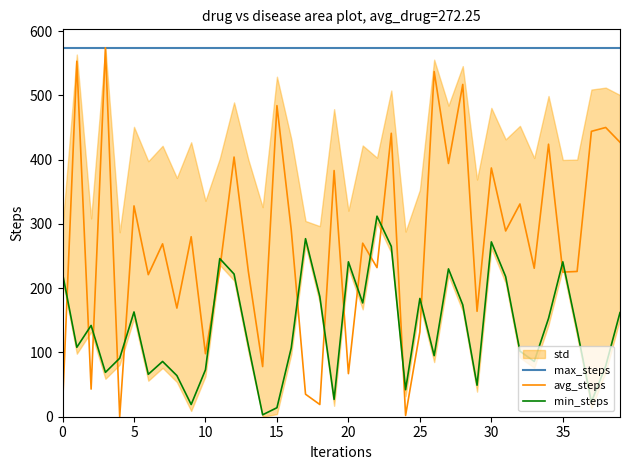

True or false: avg_steps has a value of 229 at 11.

True